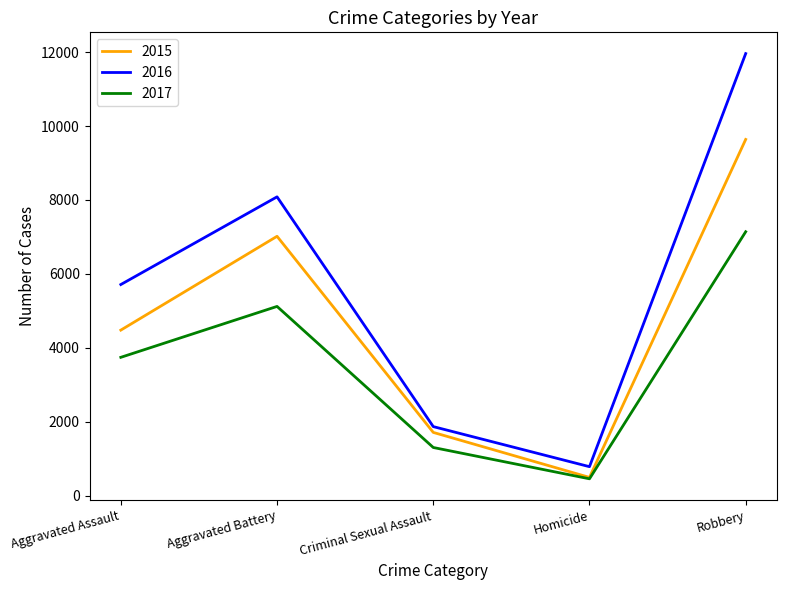

What is the average value of the 2017 series?

3554